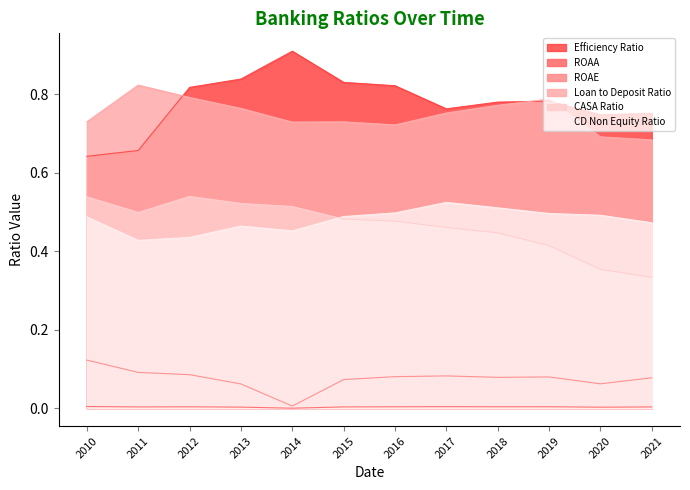

How many distinct data groups are displayed?

6